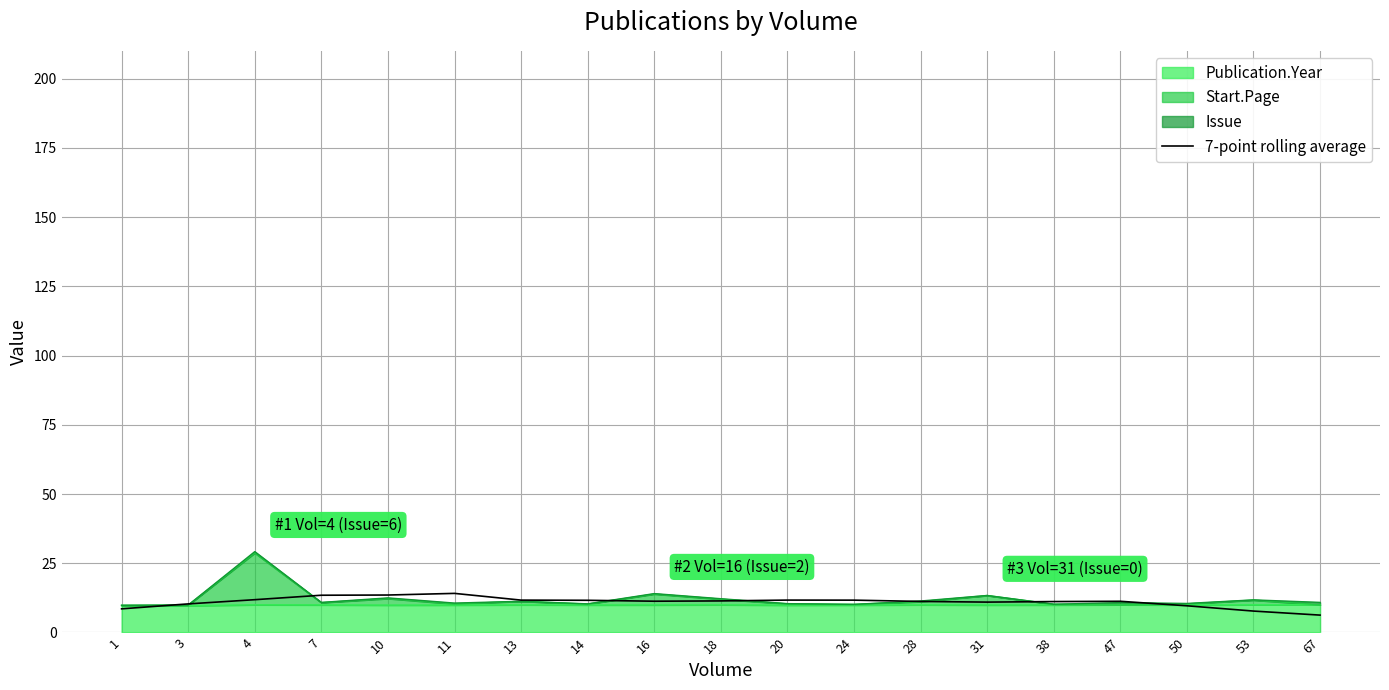

Which category has the lowest value across all series?

67